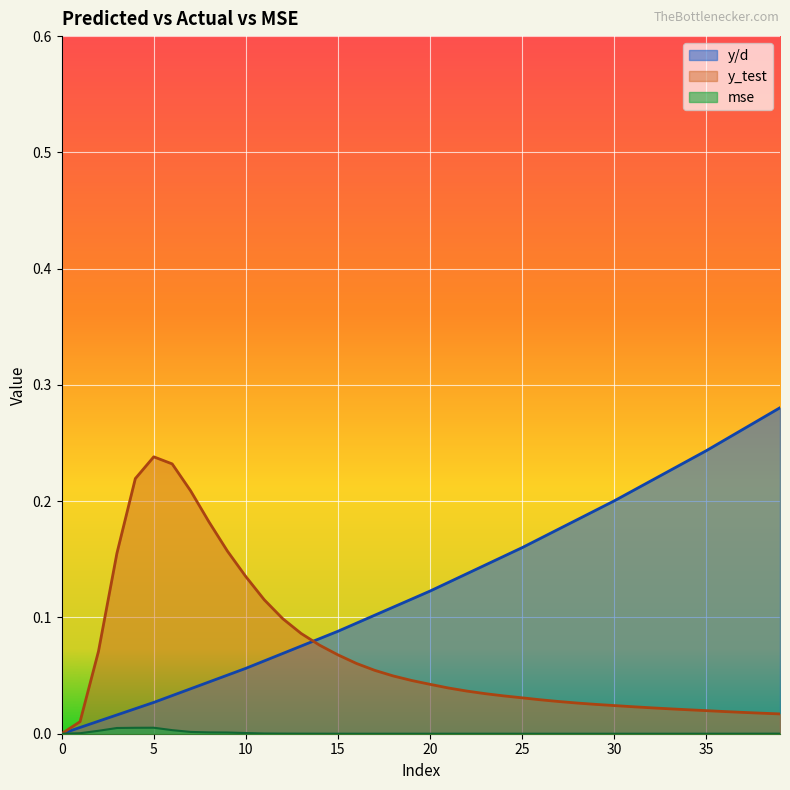

Count the number of data series in this chart.

3